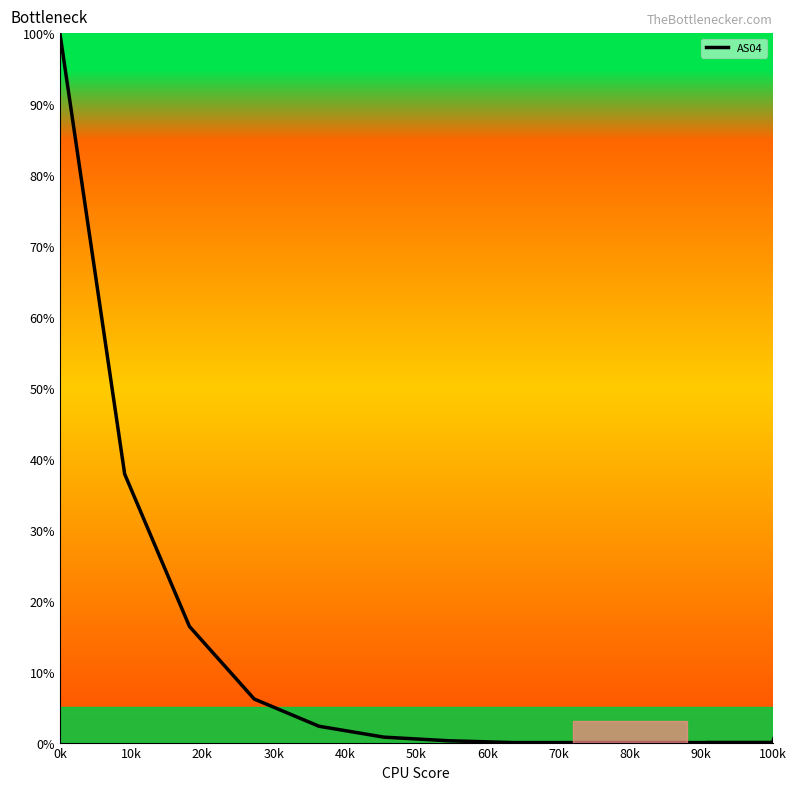

What is the sum of the values at 50k and 80k?

0.8